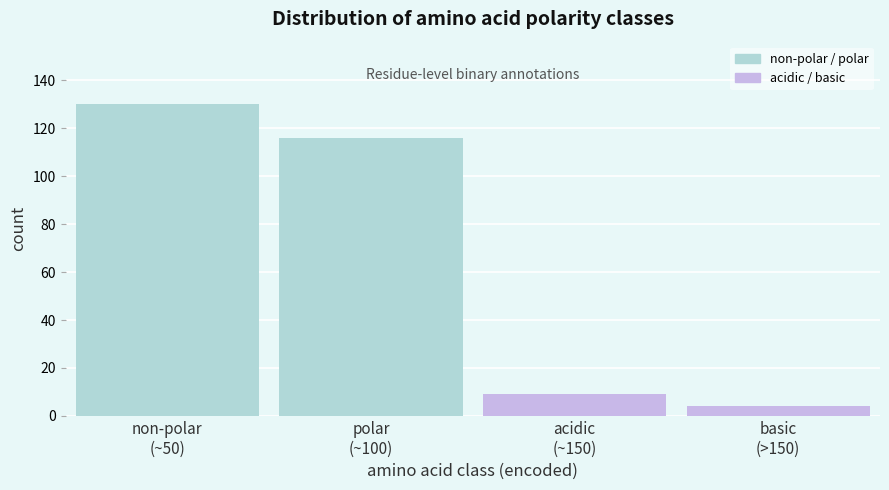

Reading left to right, list all the values displayed in this chart.

130	116	9	4